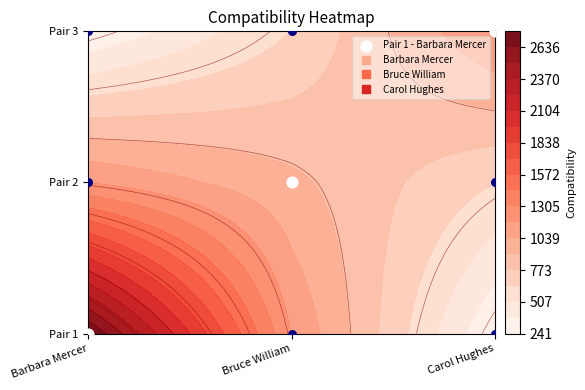

At which label does Barbara Mercer reach its minimum?

2